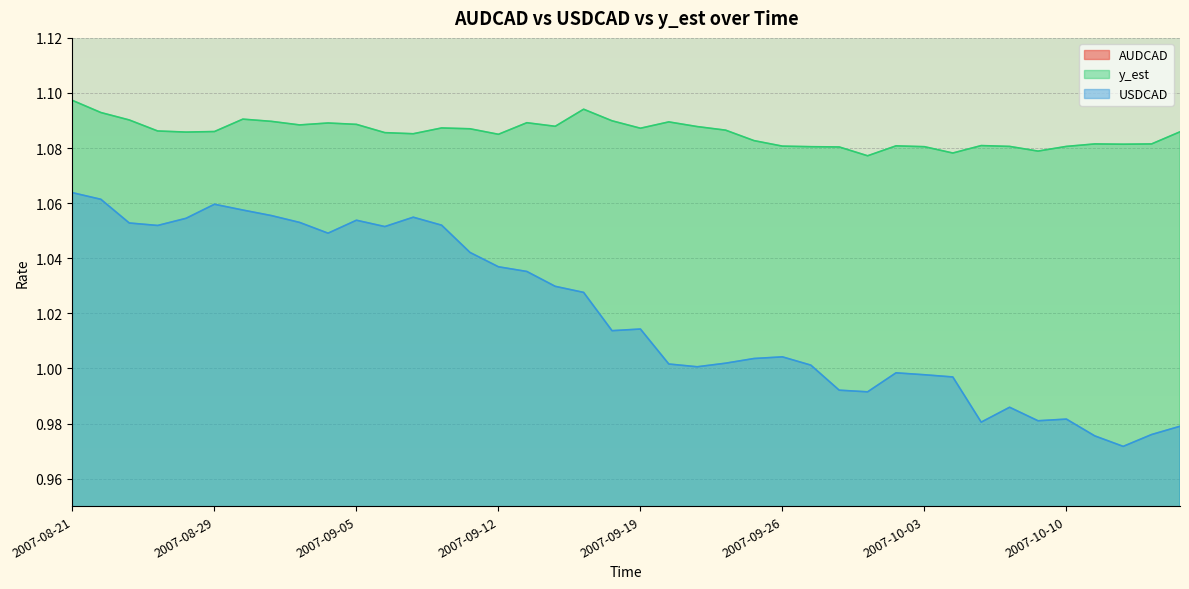

True or false: y_est and USDCAD cross at least once.

False